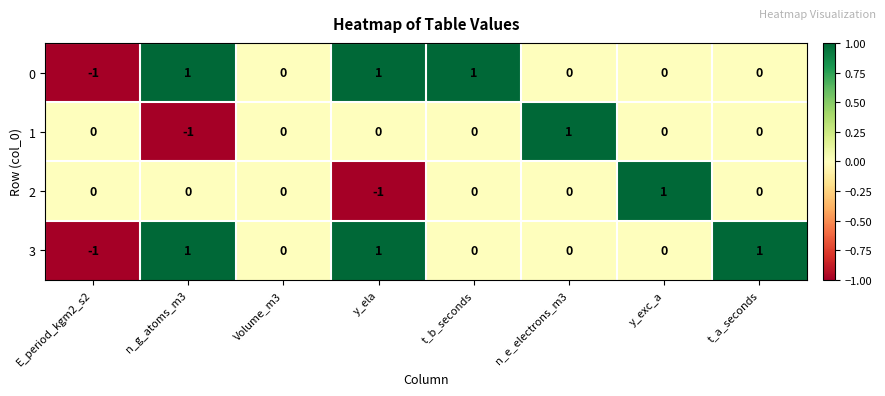

The value of 3 at t_b_seconds is -1. True or false?

False